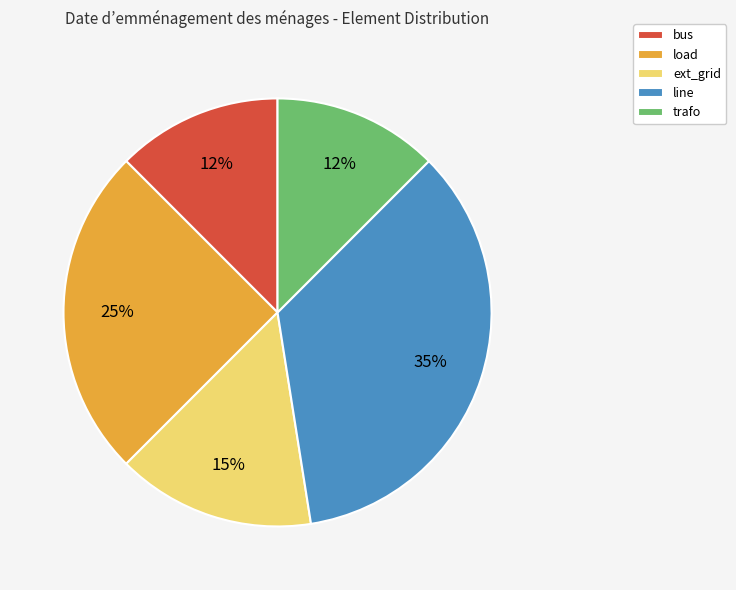

What percentage is the line slice, to the nearest percent?

35%